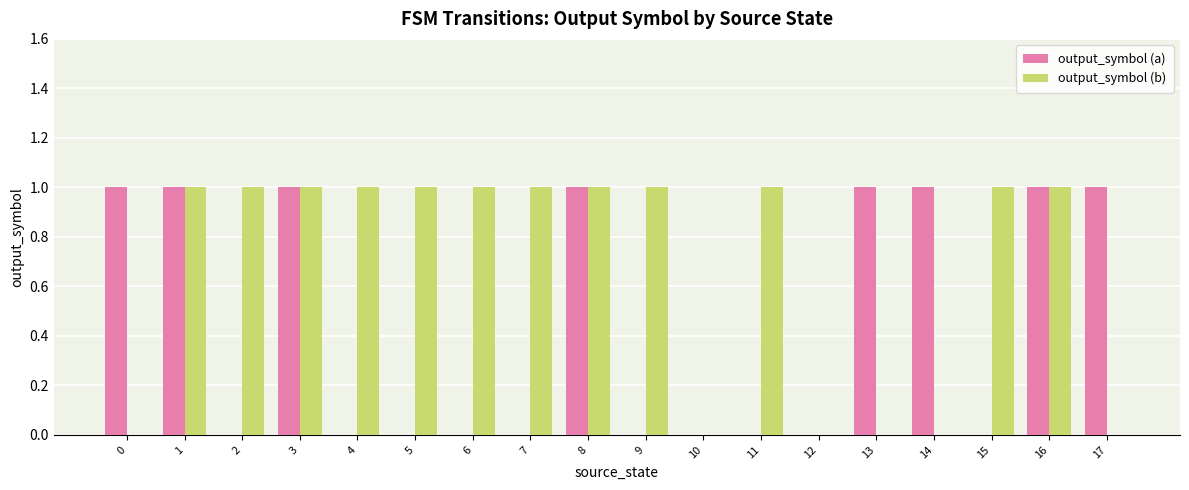

What value does the output_symbol (b) series have at 3?

1